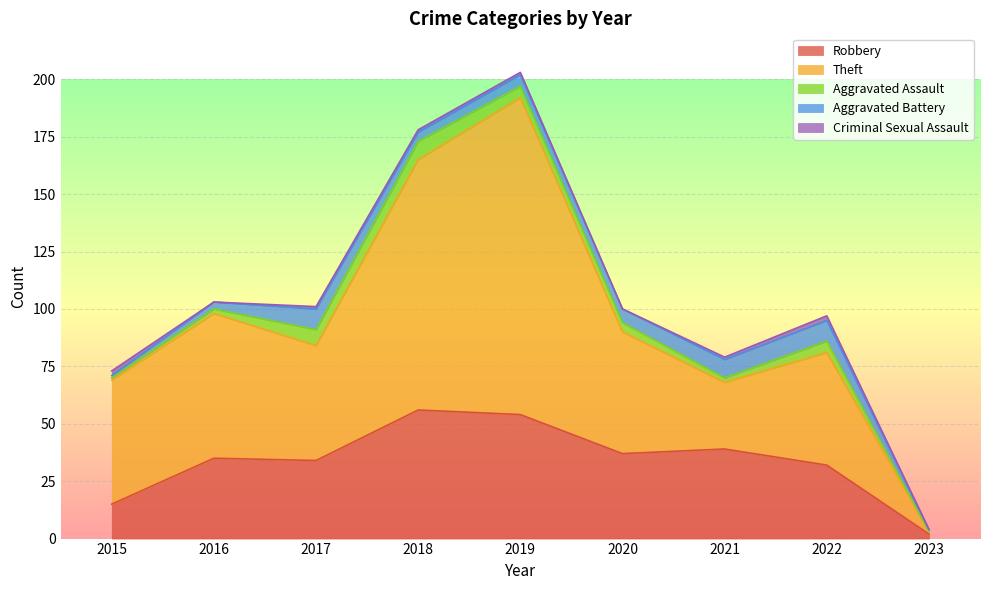

After their last crossing, which series has the higher values: Criminal Sexual Assault or Aggravated Assault?

Aggravated Assault